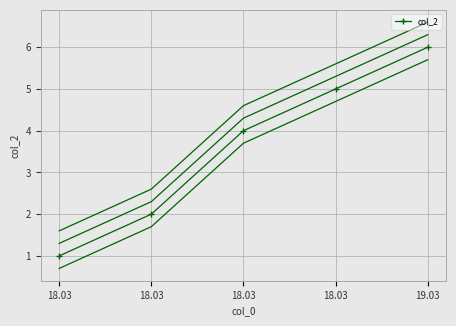

The value at 19.03 is 9. True or false?

False